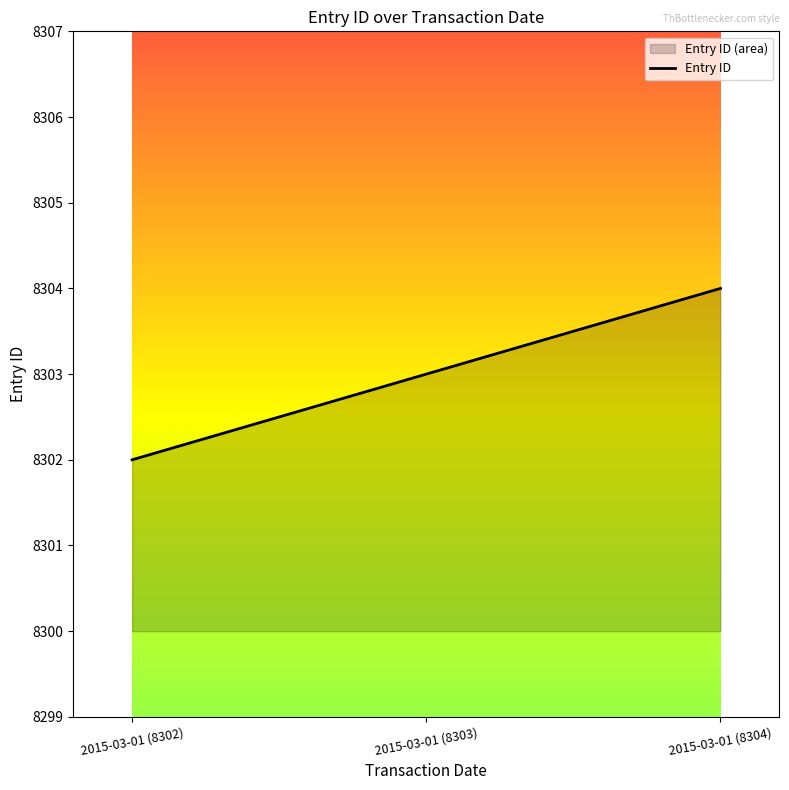

Does the chart display data point markers on the line(s)?

No